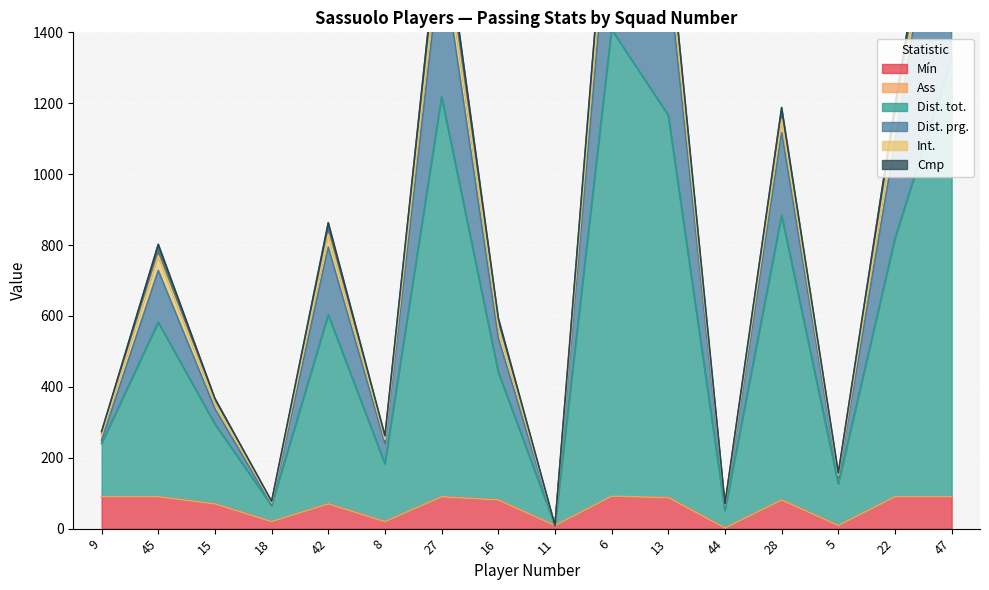

What is the label of the 12th point from the left?

44